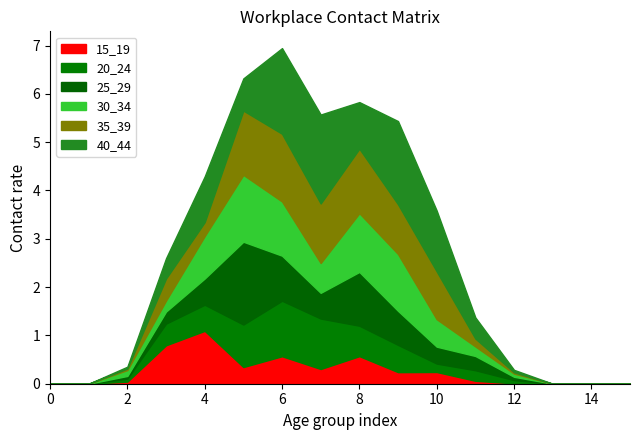

True or false: 30_34 has more than 0 interior local peaks.

True